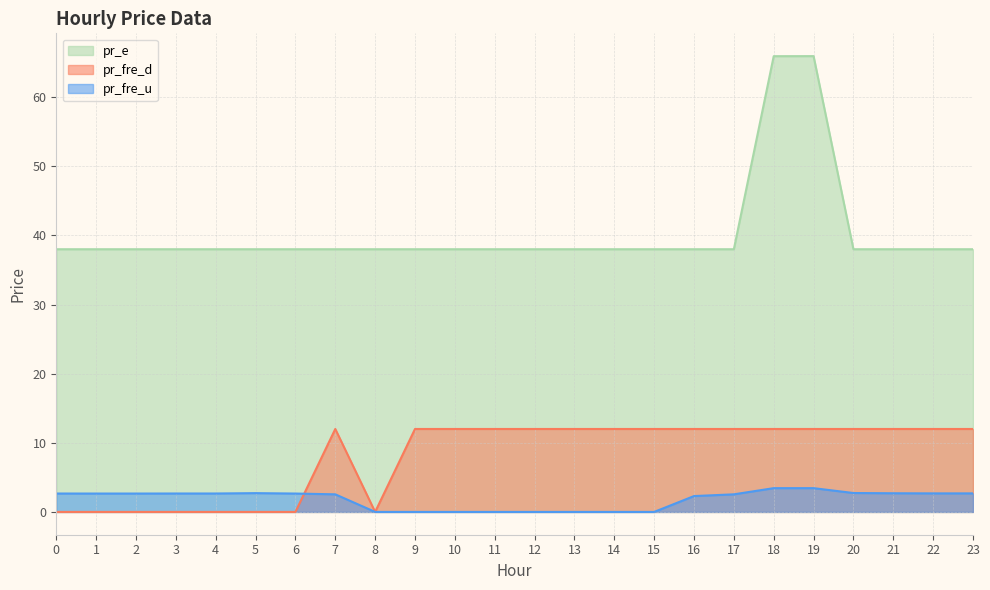

Which series has the largest range (max minus min)?

pr_e